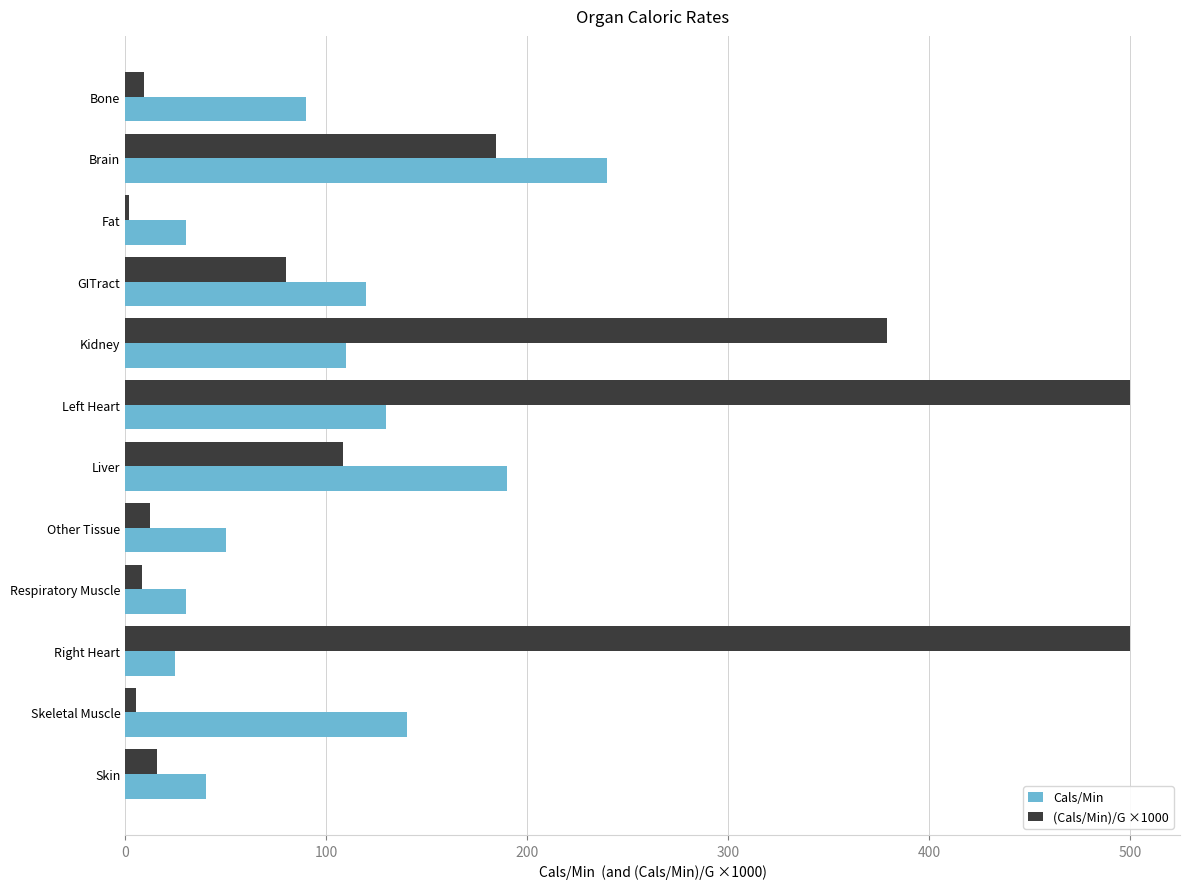

Which series changed the most between Brain and Fat?

Cals/Min